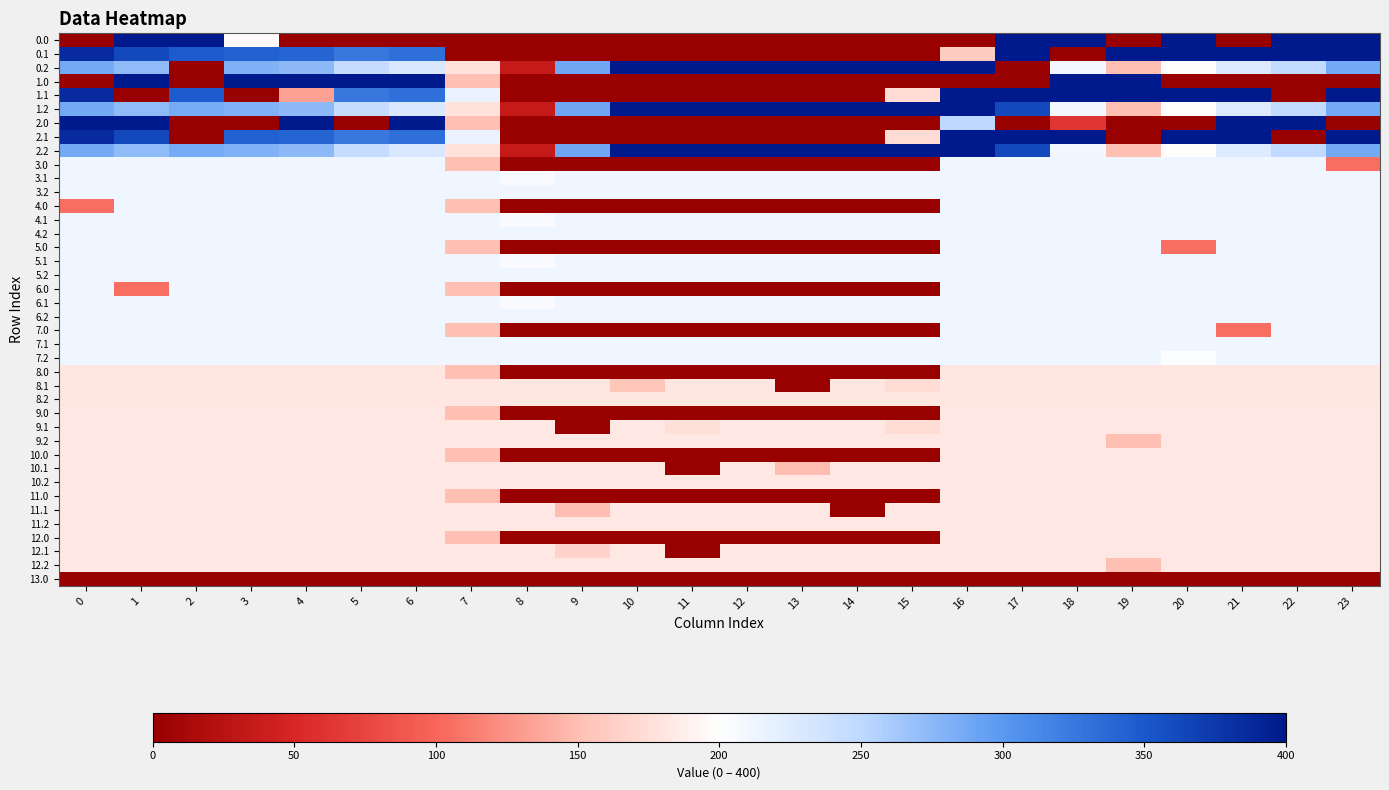

Between 15 and 19, which is larger?

15